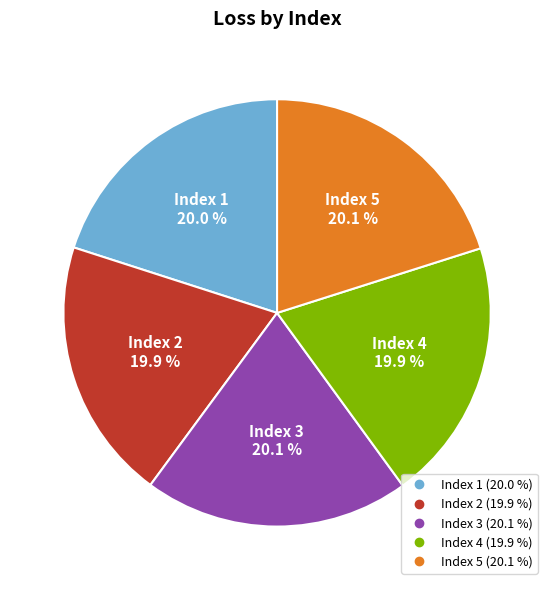

How many segments does this pie chart have?

5